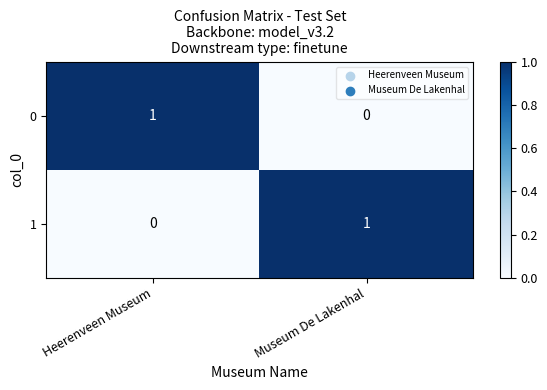

Is it true that 0 equals 2 at Heerenveen Museum?

False